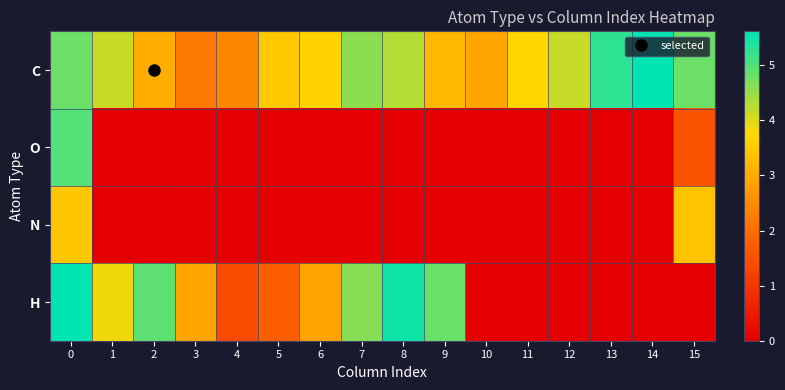

Which series has the largest range (max minus min)?

H